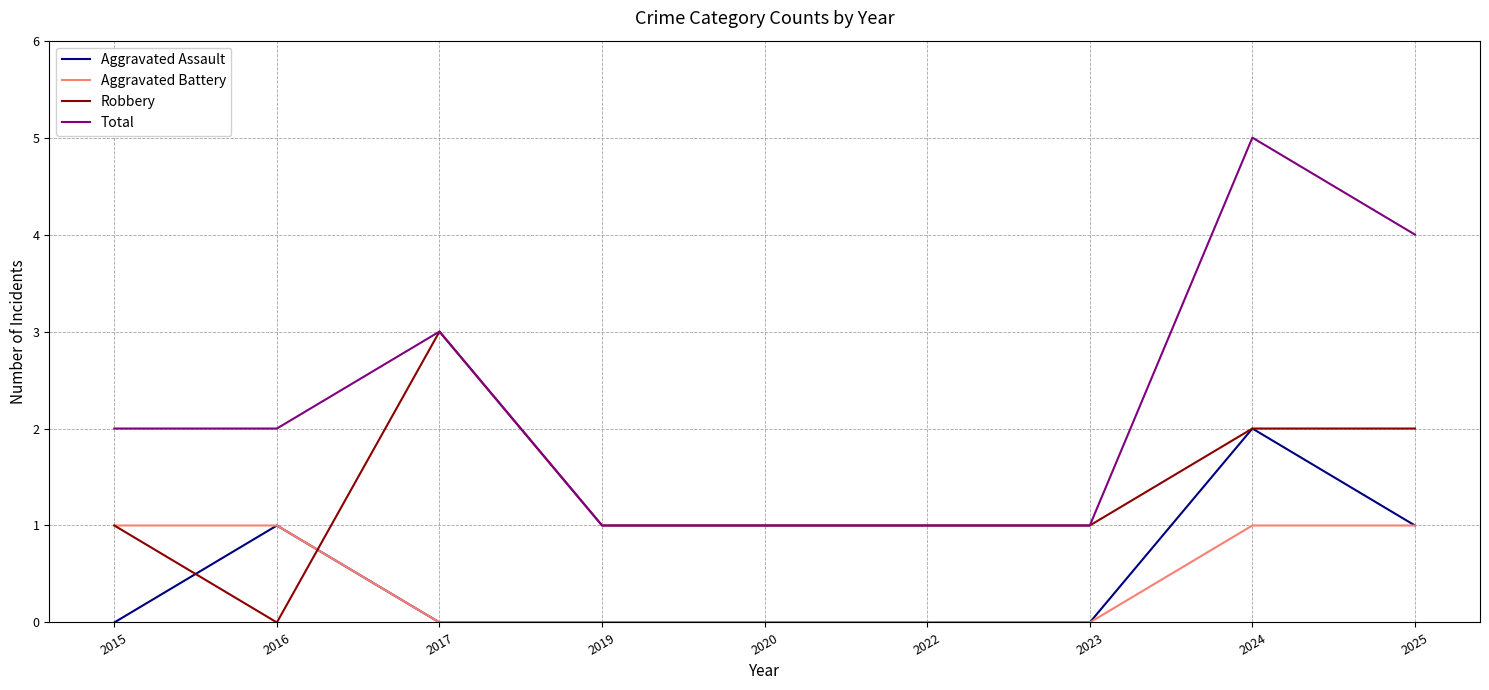

Is the value of Aggravated Battery at 2023 greater than the value of Robbery at 2015?

No